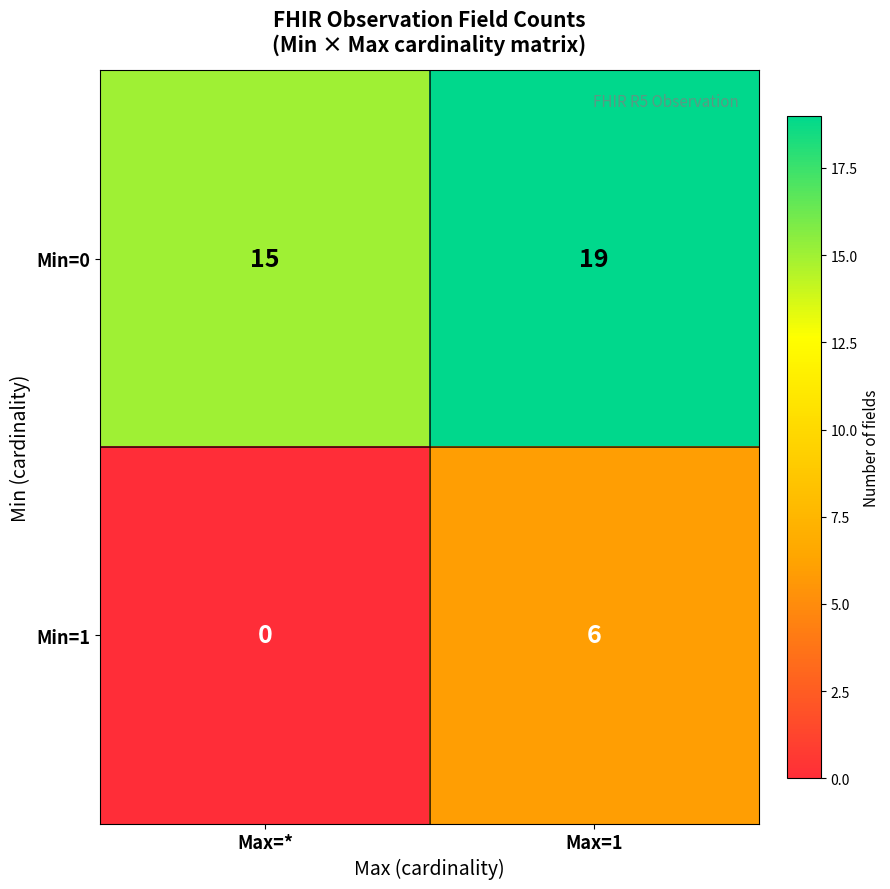

Rank the series by their maximum value, from highest to lowest.

Min=0, Min=1